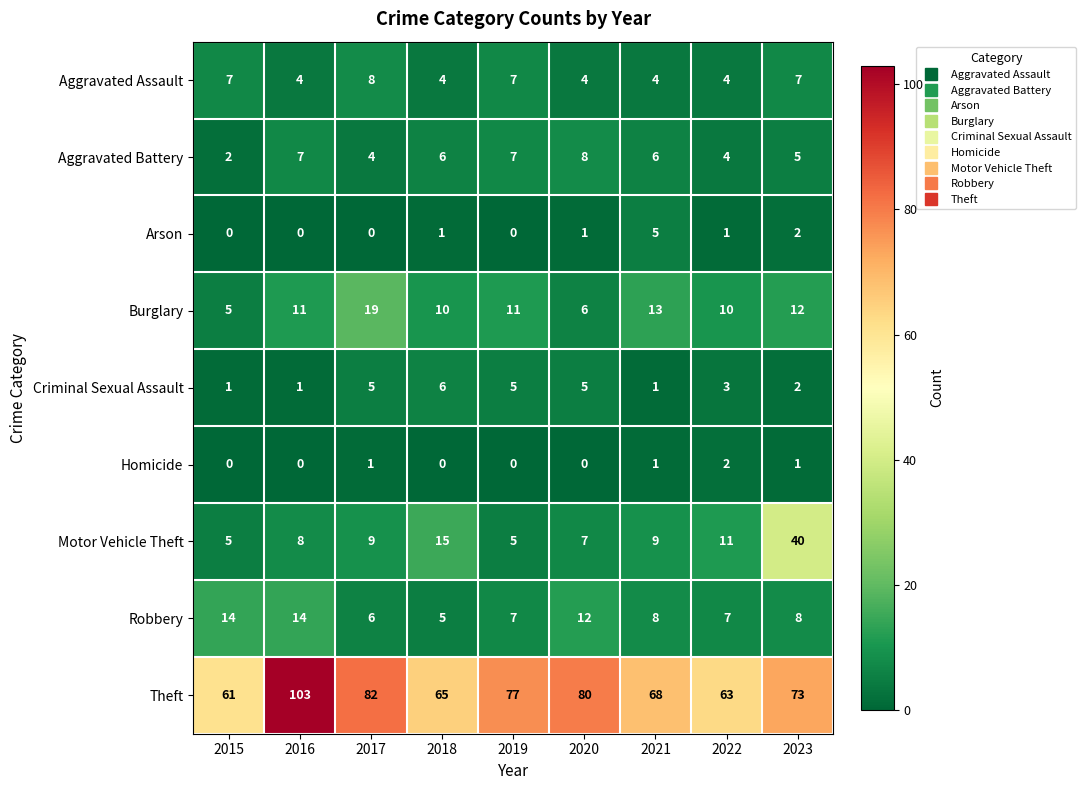

At which category is the sum across all series the highest?

2023